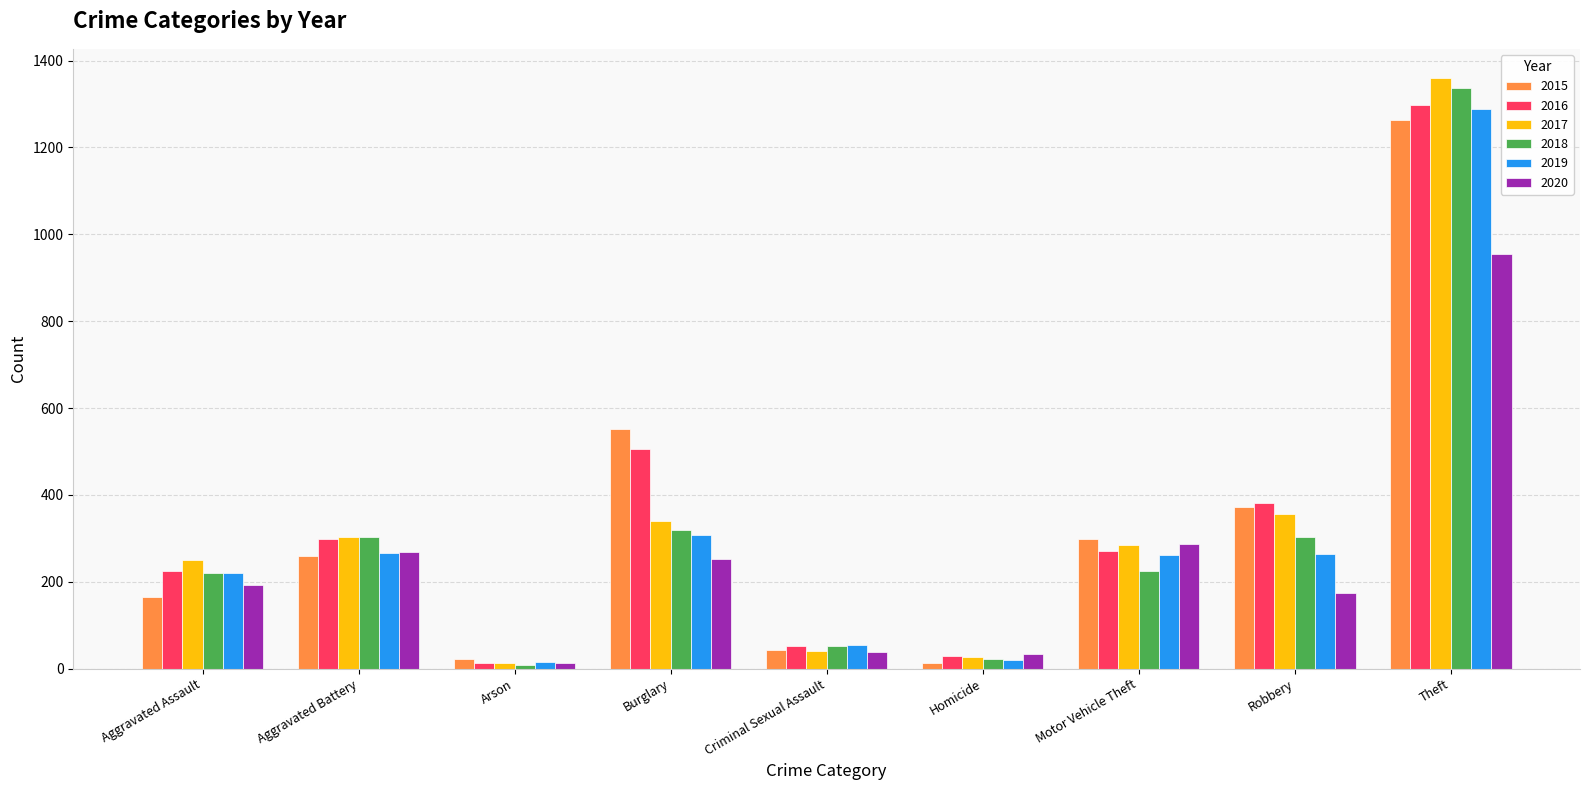

How many values in the 2019 series are below 262?

4